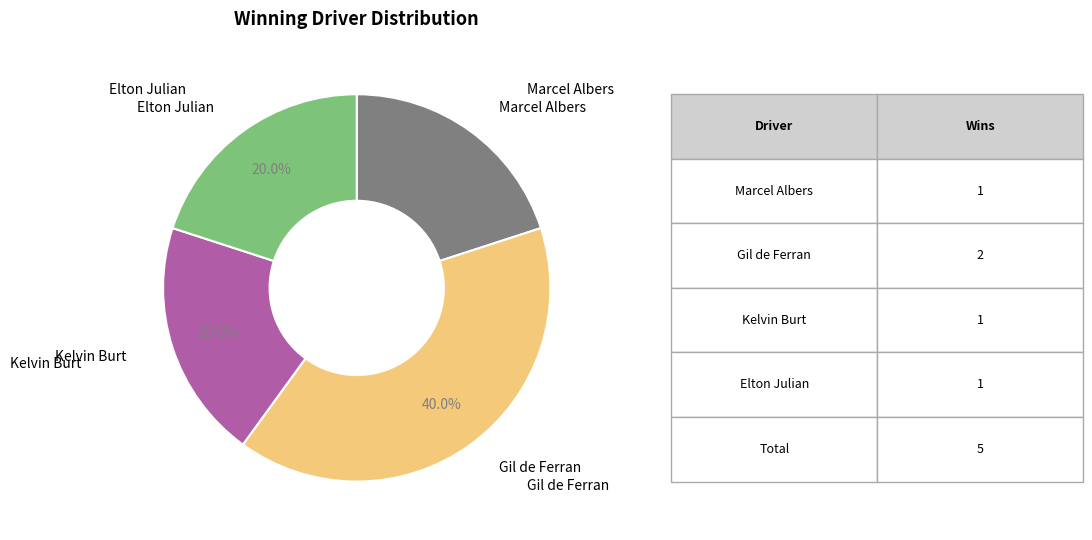

Is there a majority slice in this chart?

No